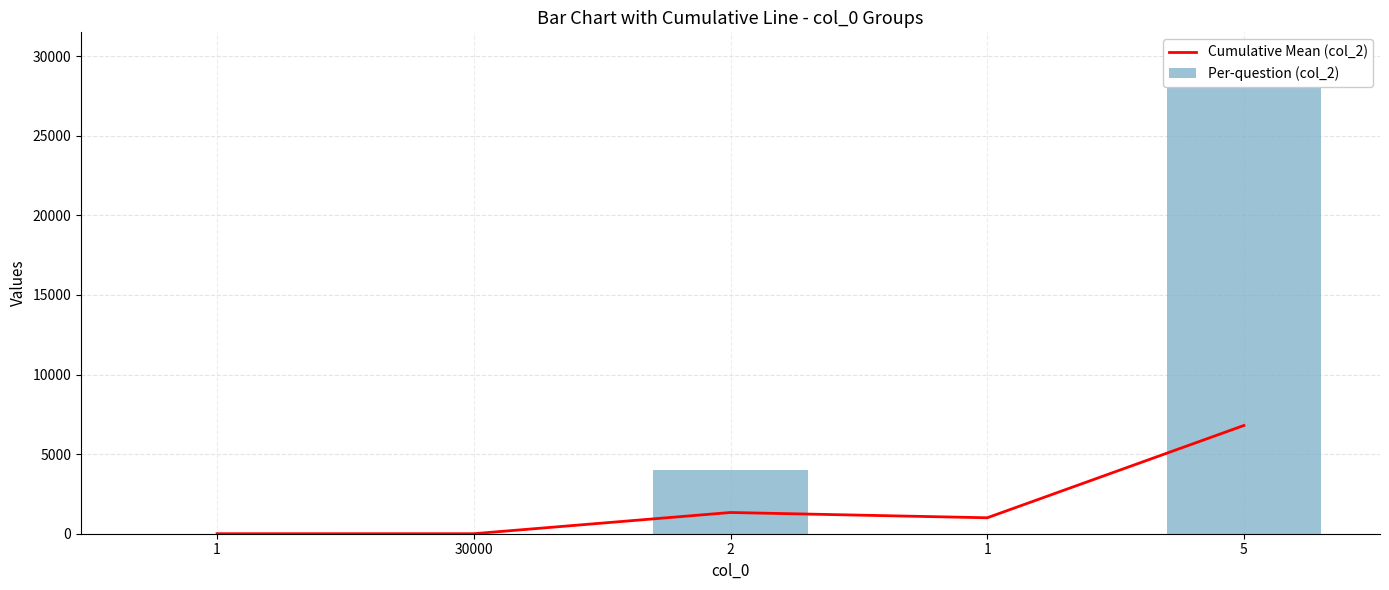

What is the sum of the Per-question (col_2) values at 2 and 5?

34000.0